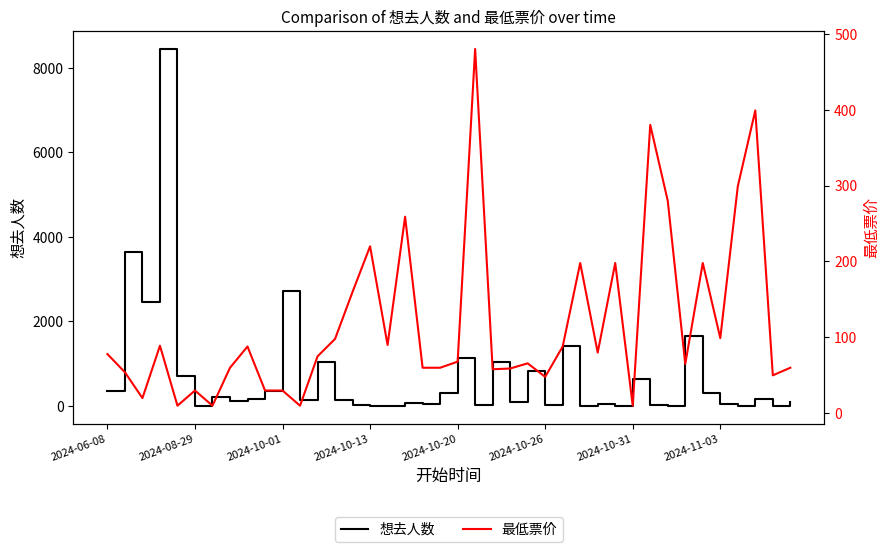

What is the maximum value for 想去人数?

8451